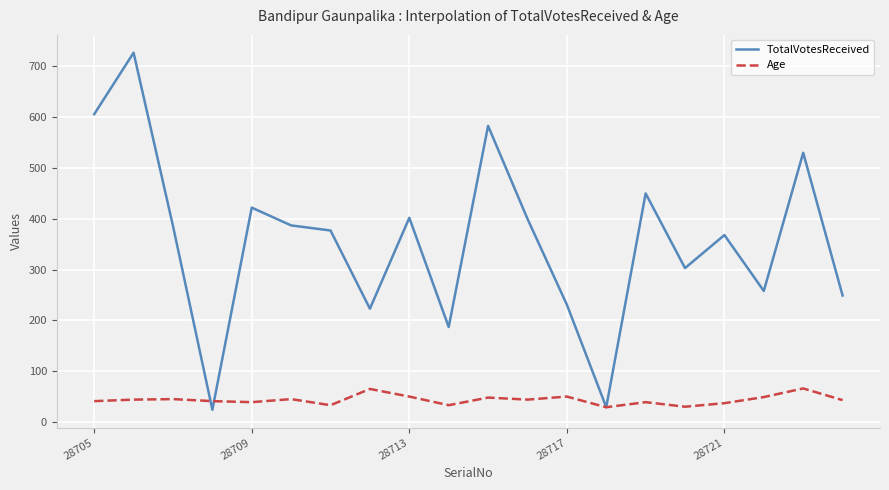

What is the maximum value for Age?

66